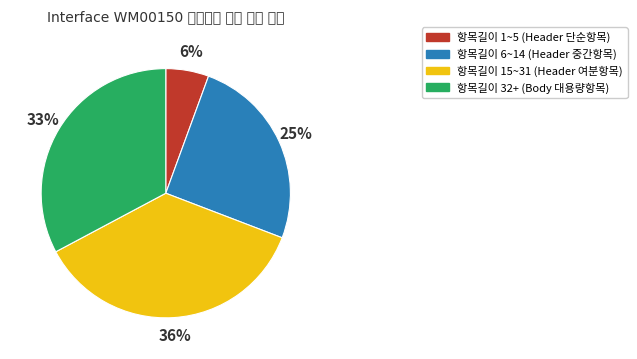

Approximately how many times larger is the value at 항목길이 6~14 (Header 중간항목) compared to 항목길이 32+ (Body 대용량항목)?

0.8